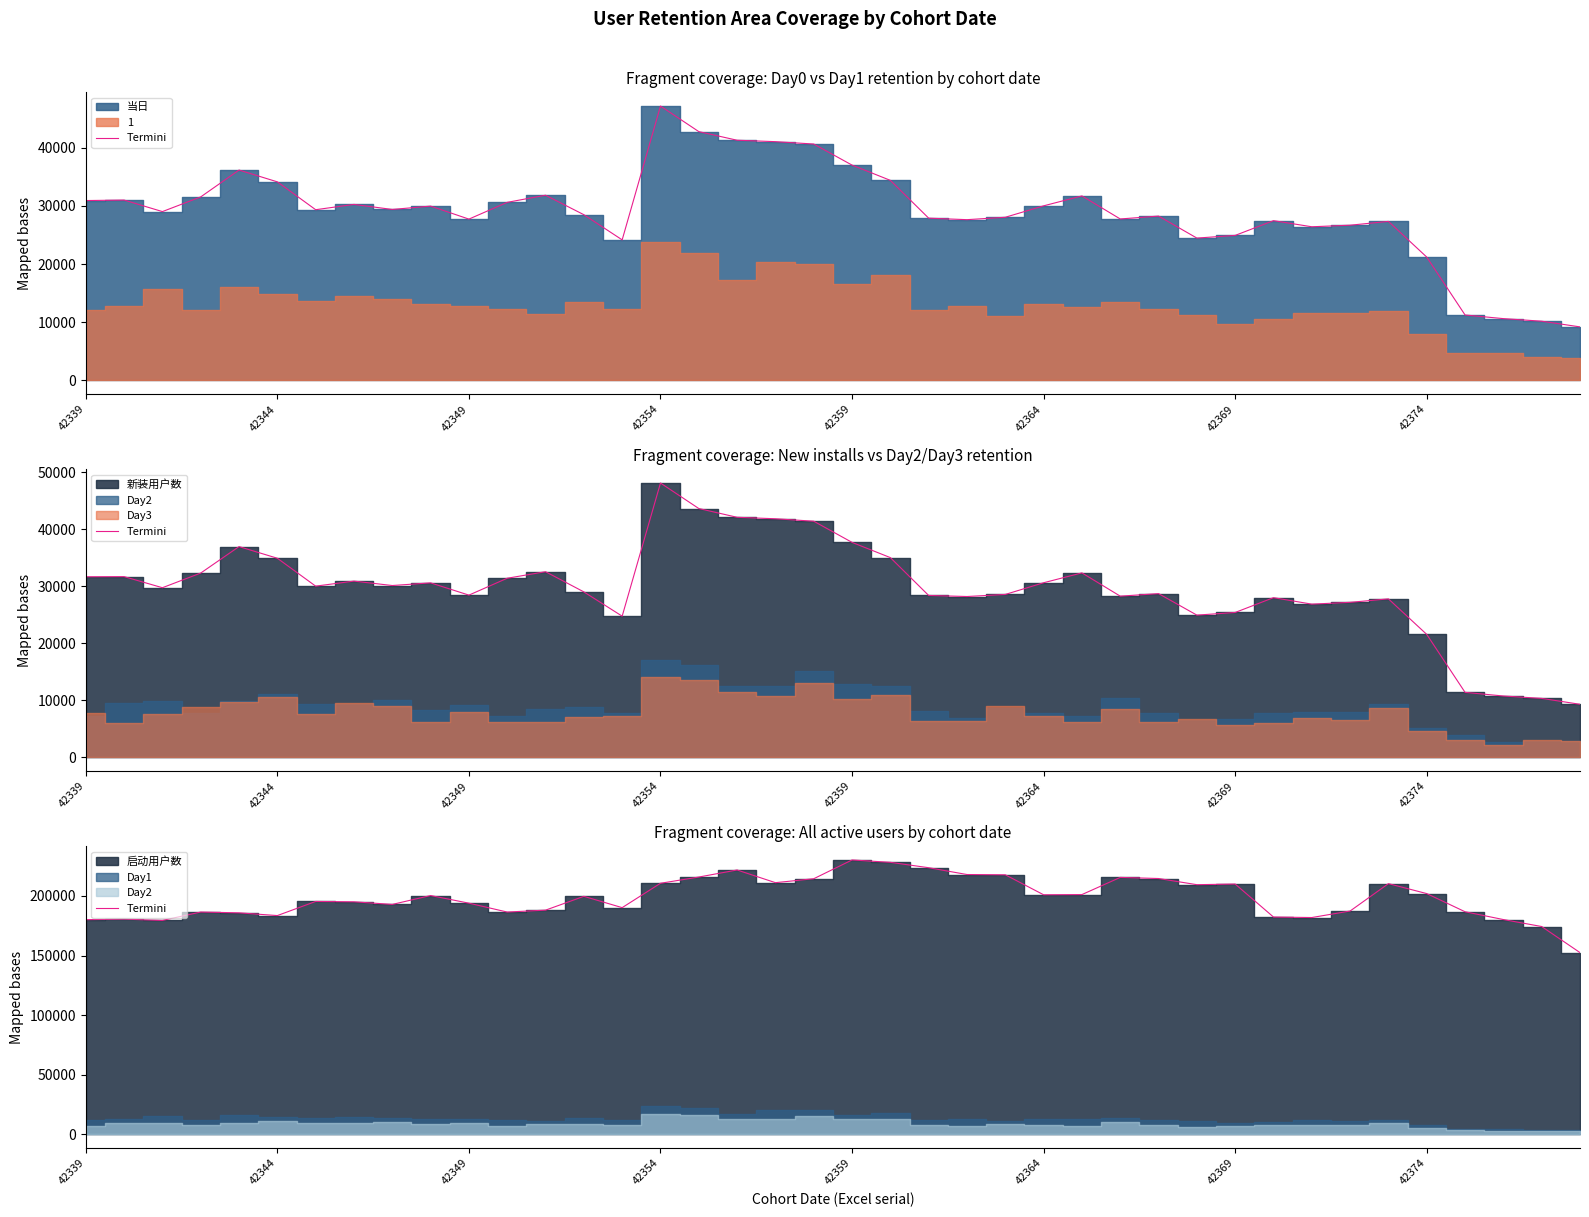

True or false: the data has more than 2 interior local peaks.

True